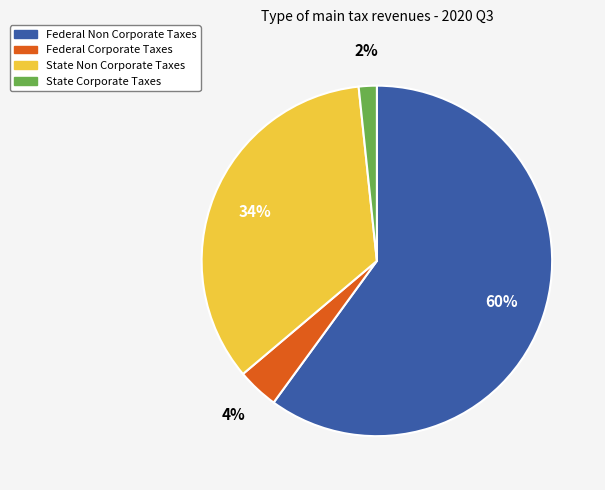

Do Federal Corporate Taxes and State Corporate Taxes together represent more than half of the pie?

No